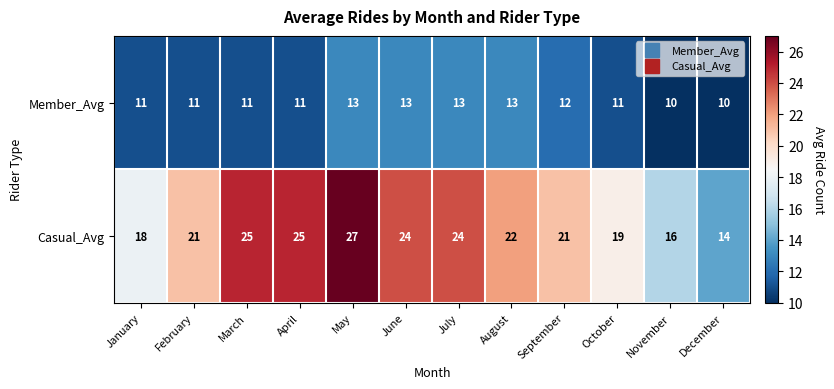

Which series has the largest total across all categories?

Casual_Avg